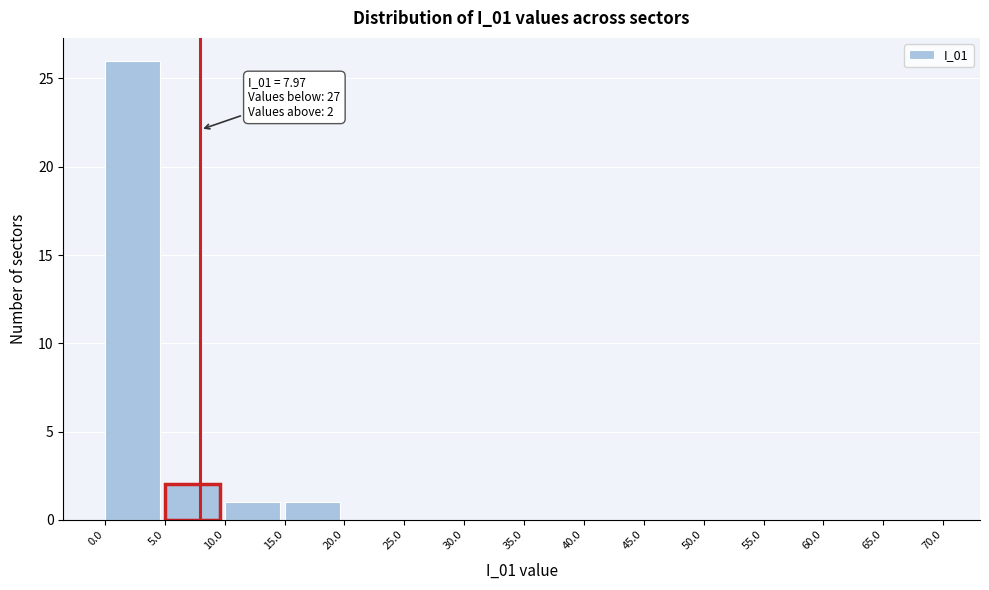

Which range on the x-axis has the tallest bar?

0.0 to 5.0